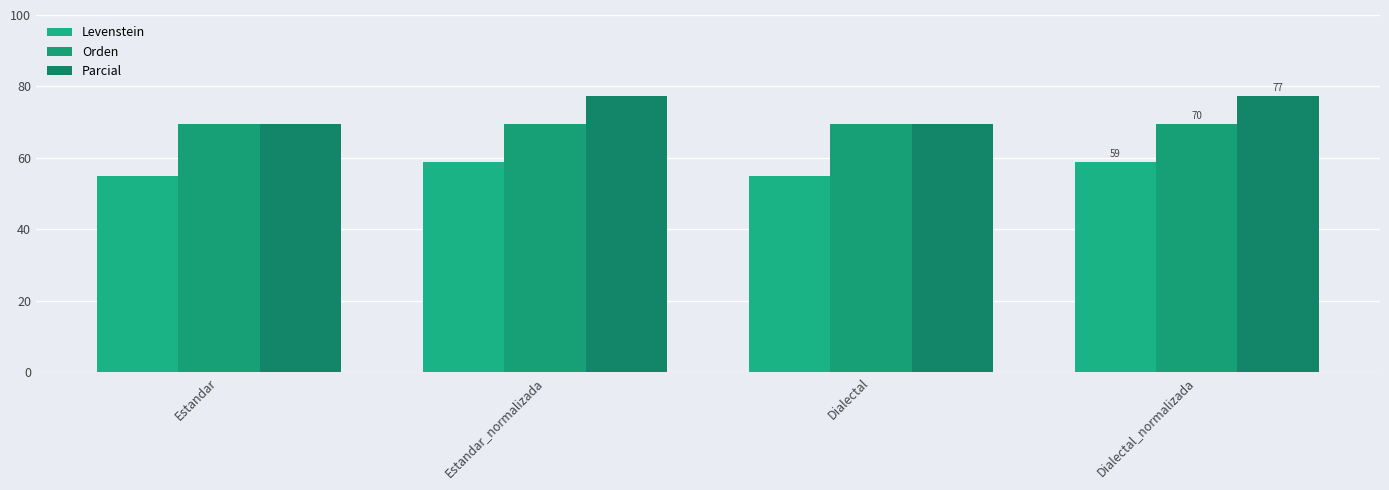

Are the bars grouped side by side (vs. stacked)?

Yes